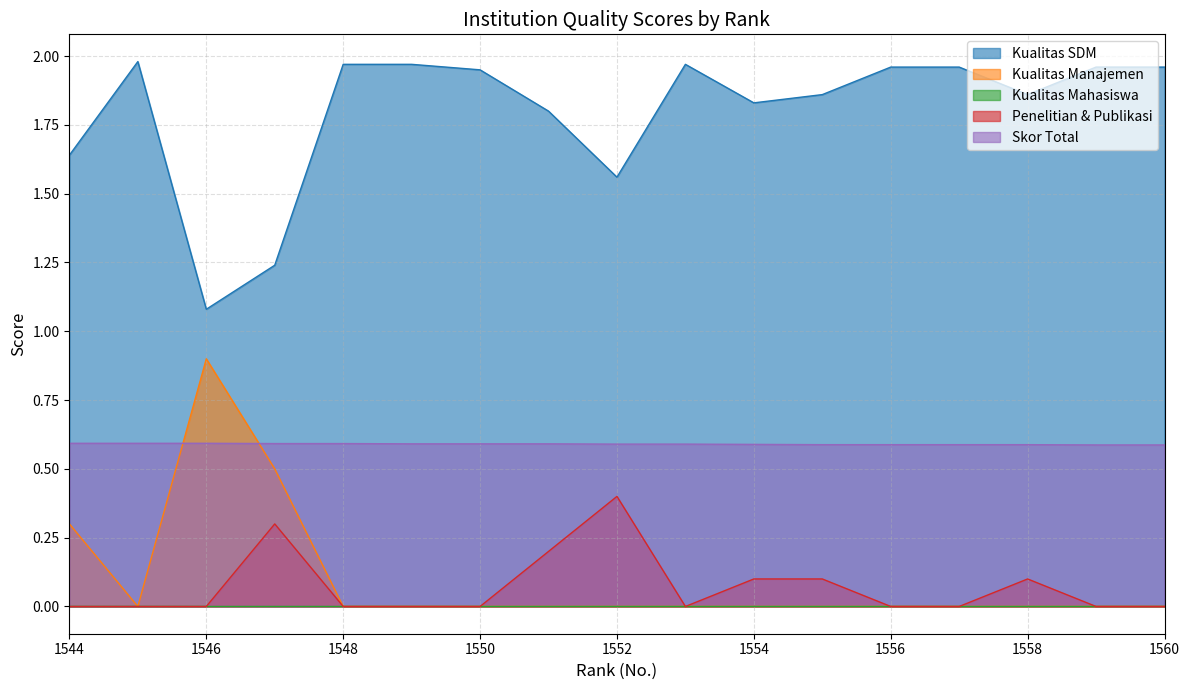

The value of Kualitas SDM at 1544 is 1.6. True or false?

True